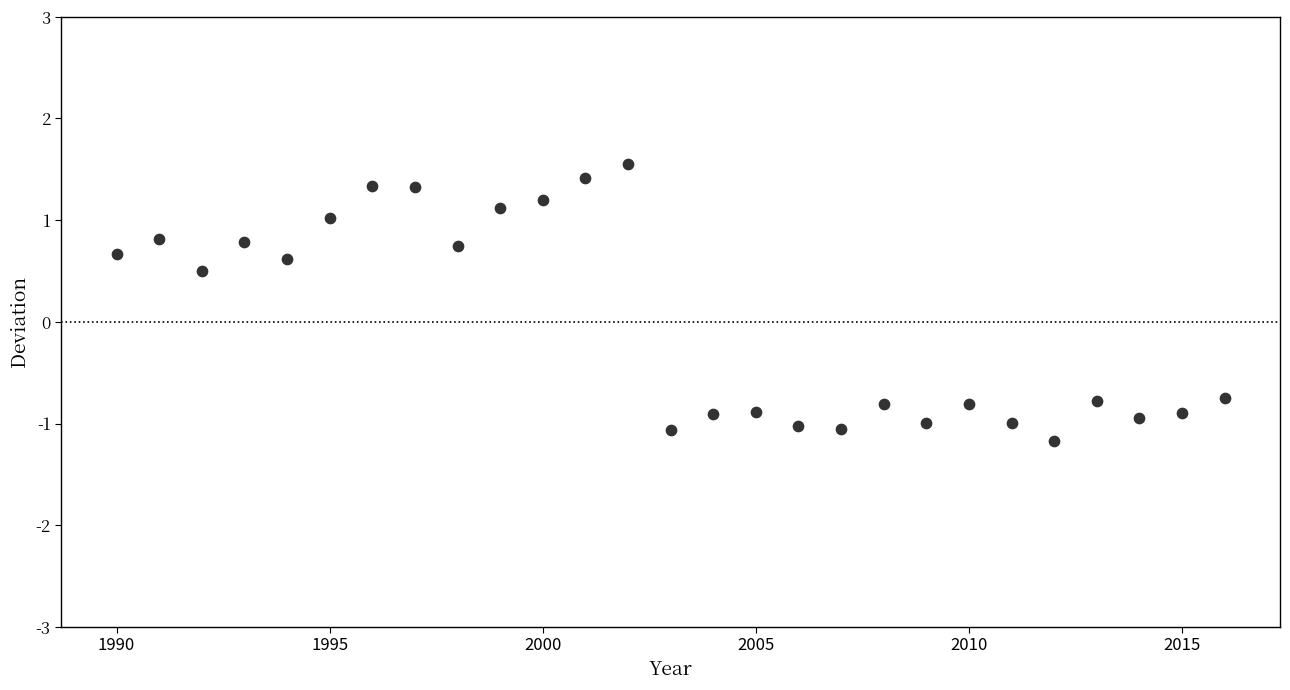

What Y value in the scatter plot is closest to 0?

0.5